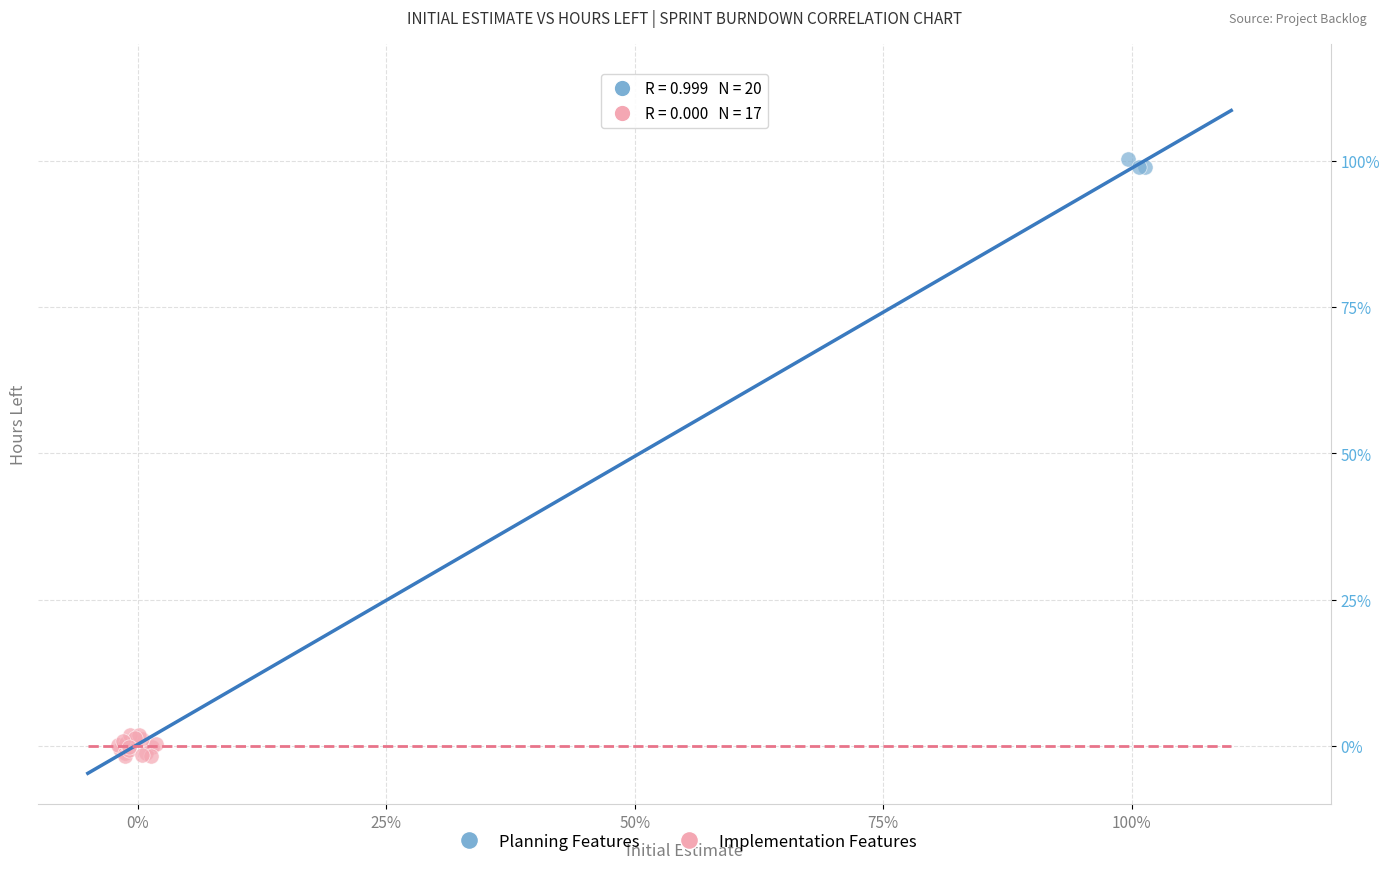

What are all the series names shown in the legend?

Planning Features, Implementation Features